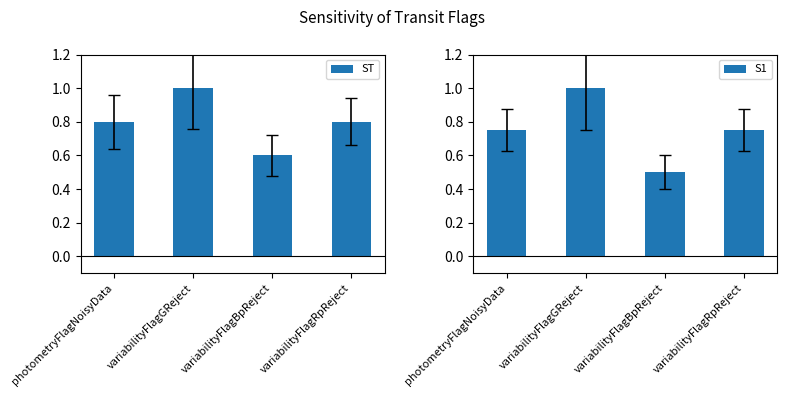

What is the spread (max minus min) of values at variabilityFlagBpReject?

0.1